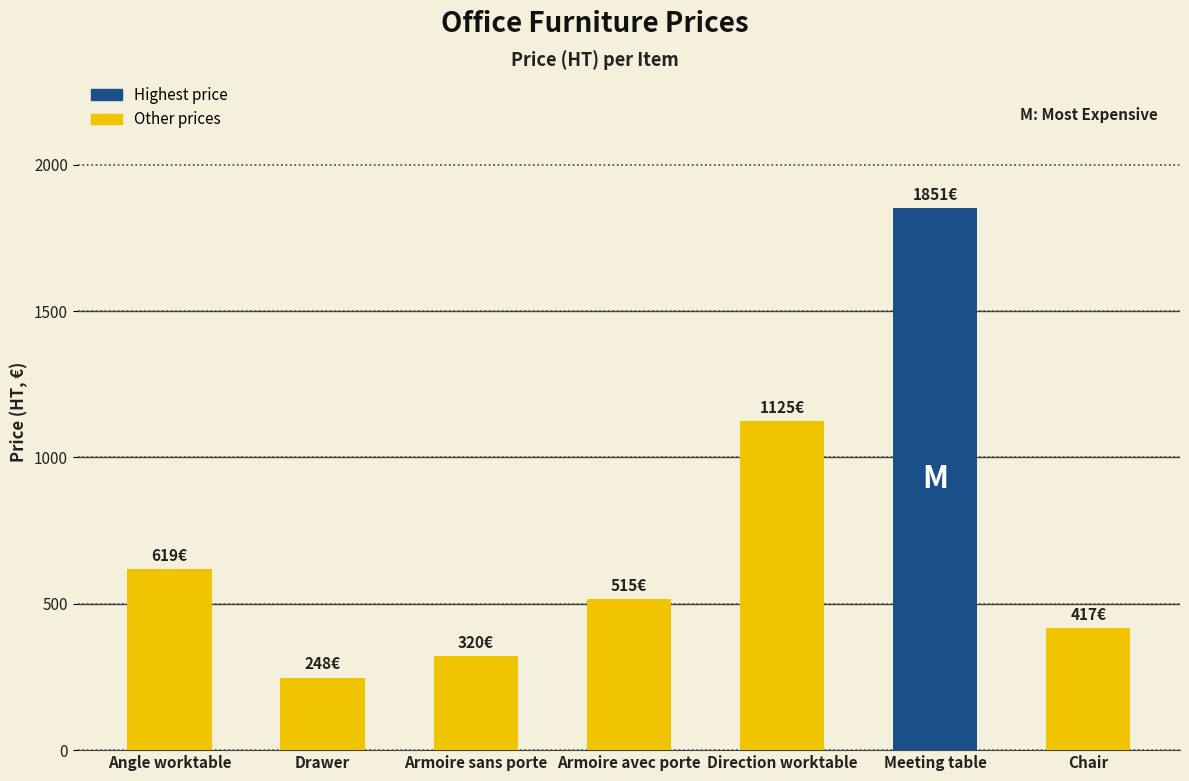

What is the difference between the maximum and minimum values?

1603